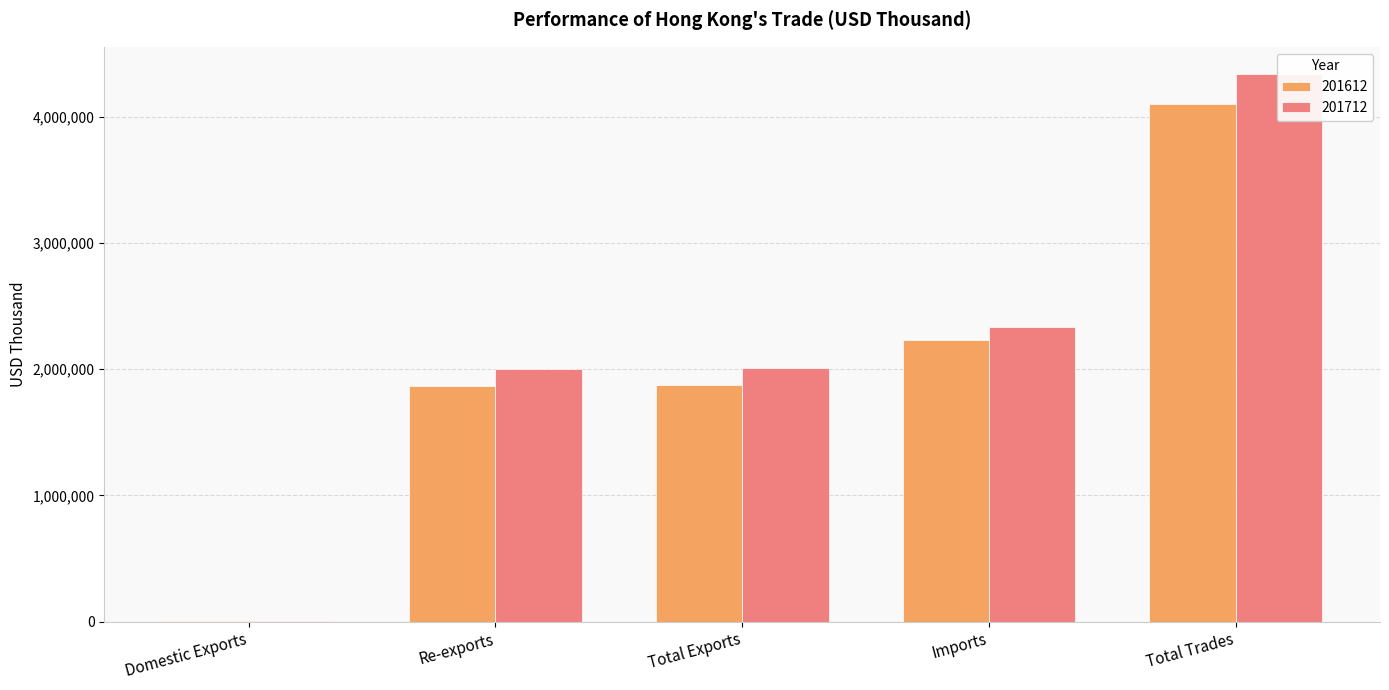

What value does the 201612 series have at Total Trades?

4103938.9